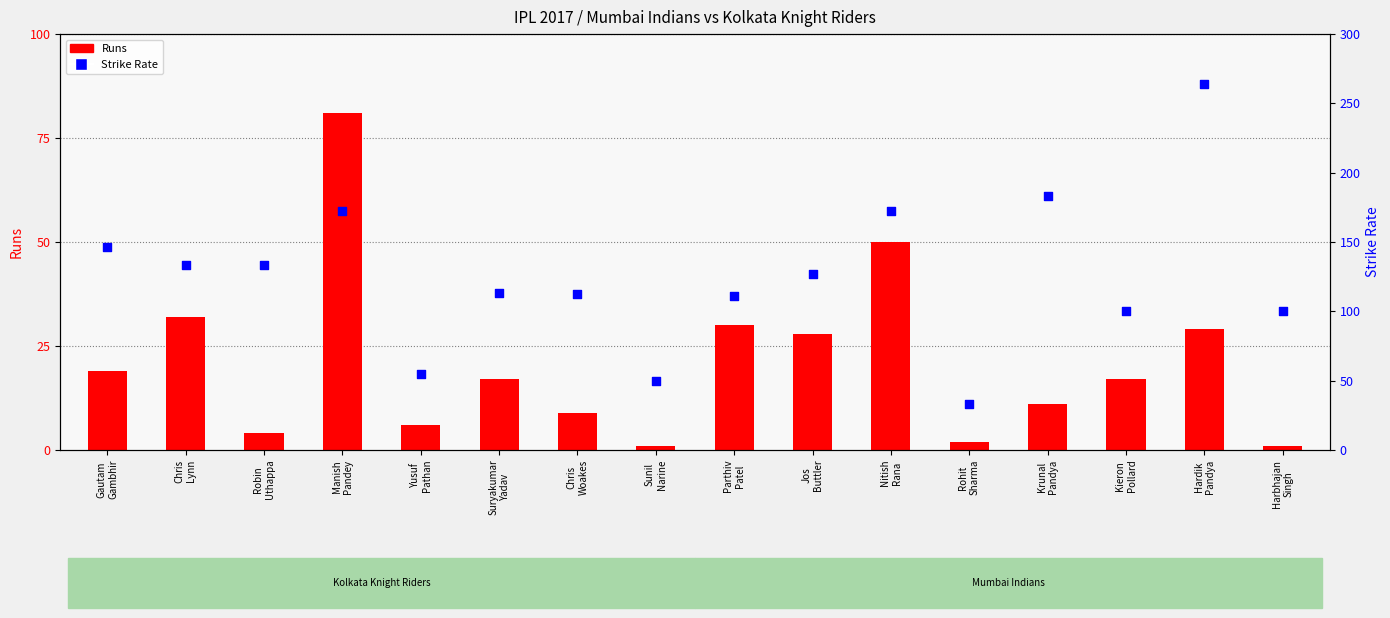

Which series reaches the maximum Y coordinate?

Strike Rate